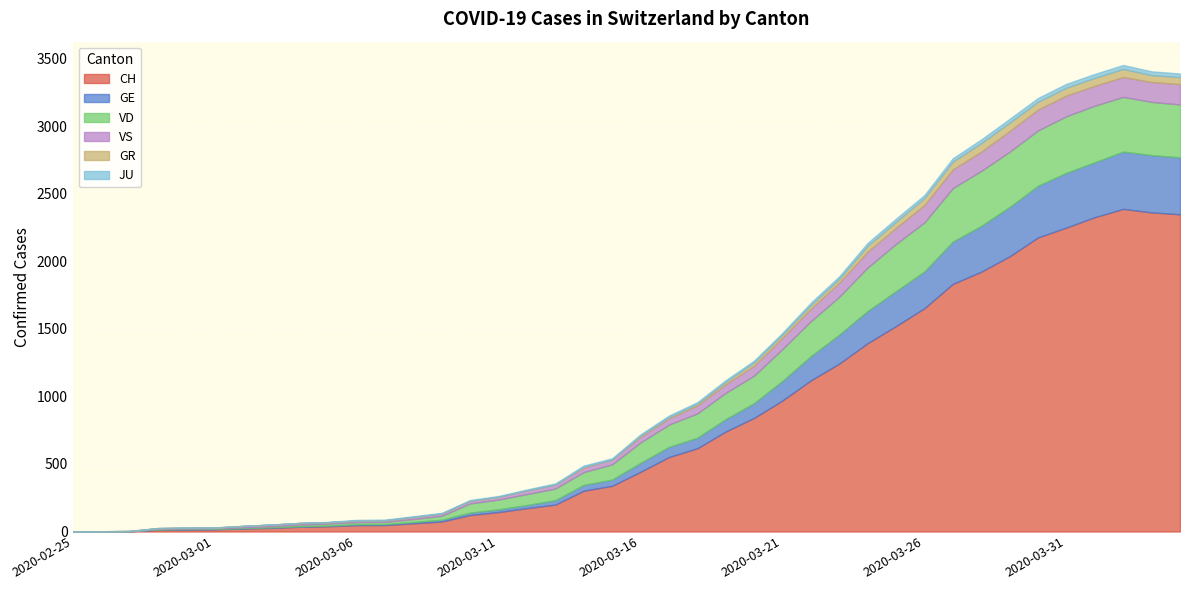

What is the highest value of the CH series?

2388